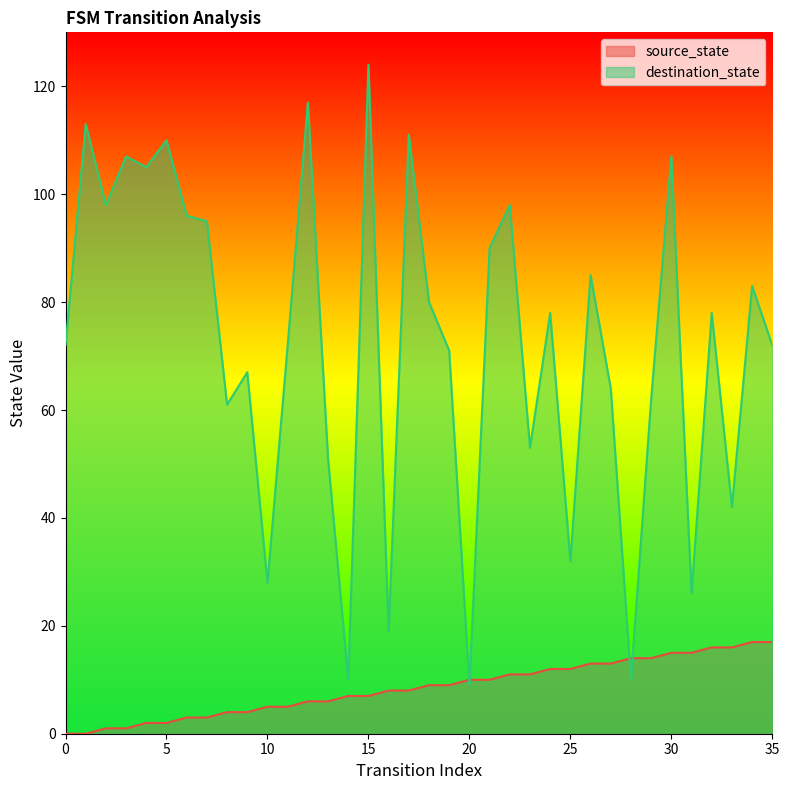

At which label does source_state first exceed 9?

20